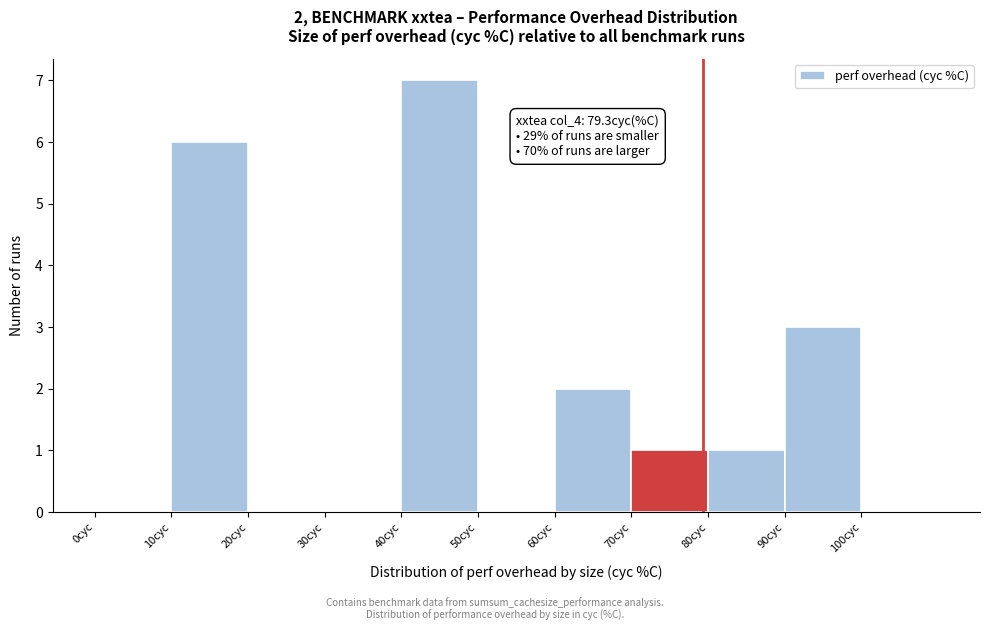

Which range on the x-axis has the tallest bar?

40 to 50